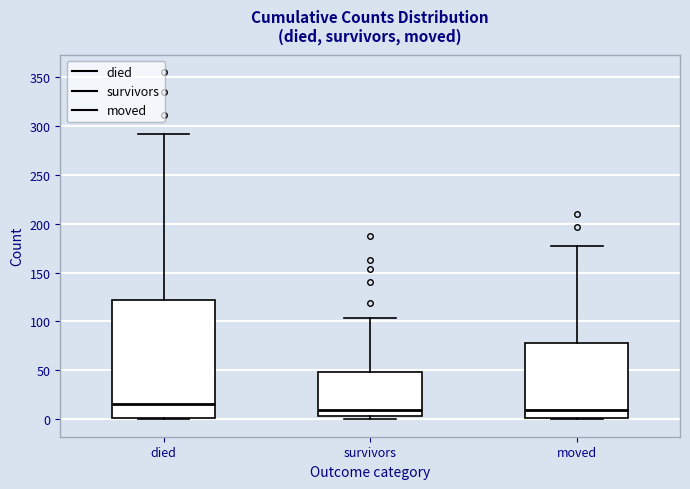

Reading left to right, read every box against the y-axis: the position of its median line, the range the box covers, and the ends of its whiskers. The values are not printed on the chart, so give them approximately, as read against the axis.

died: median 15, box 0 to 120, whiskers 0 to 290
survivors: median 10, box 5 to 50, whiskers 0 to 105
moved: median 10, box 0 to 80, whiskers 0 to 175